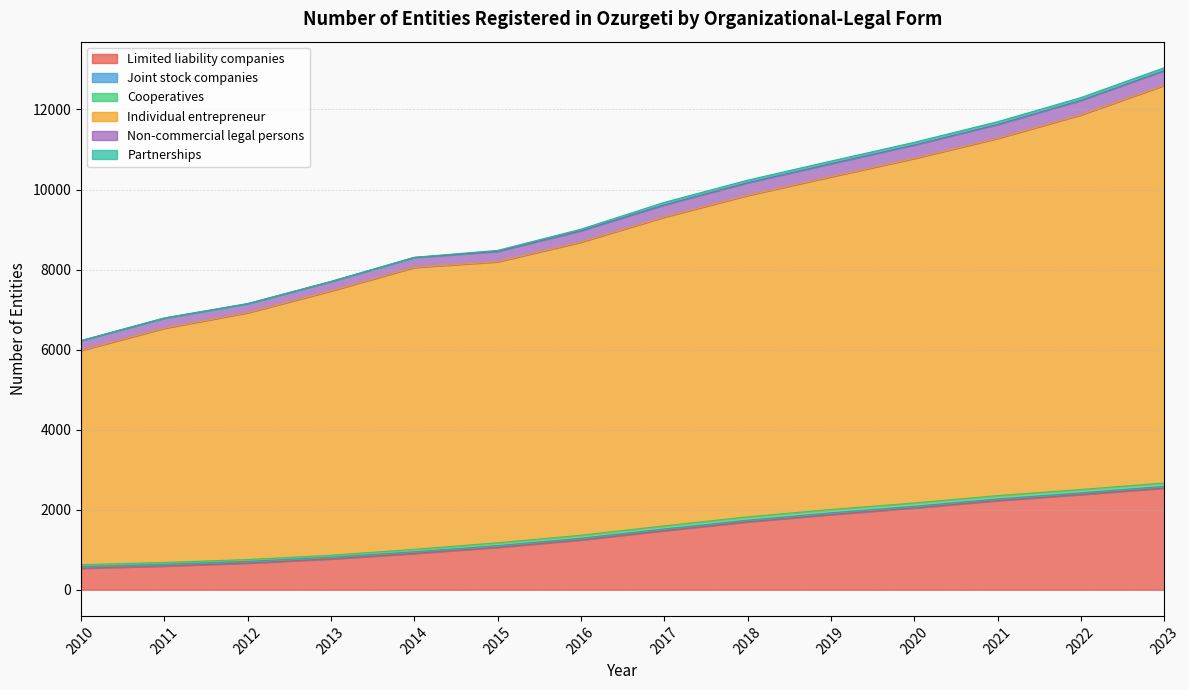

What is the minimum value for Limited liability companies?

538